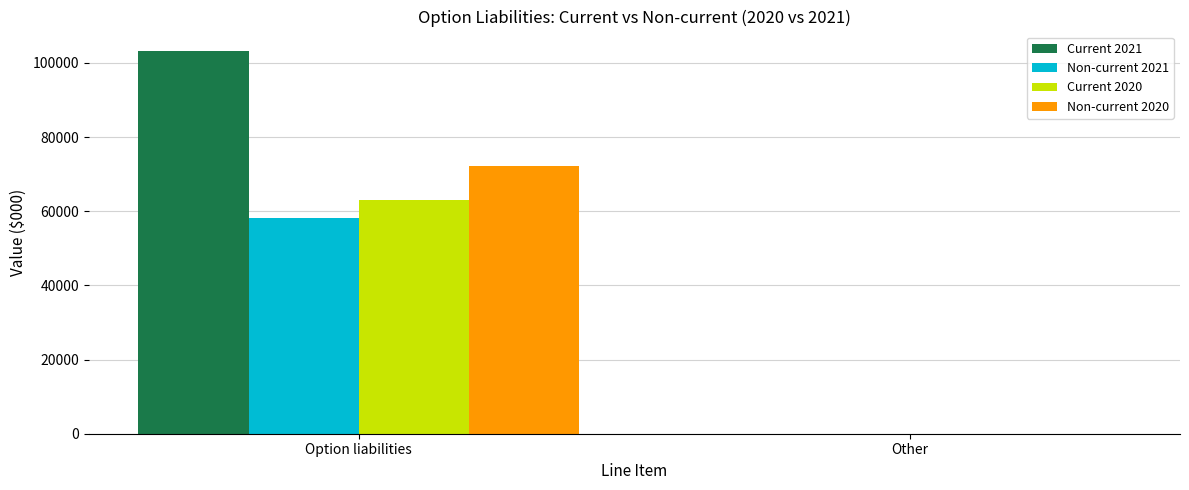

Is the value of Non-current 2020 at Option liabilities greater than the value of Non-current 2021 at Option liabilities?

Yes